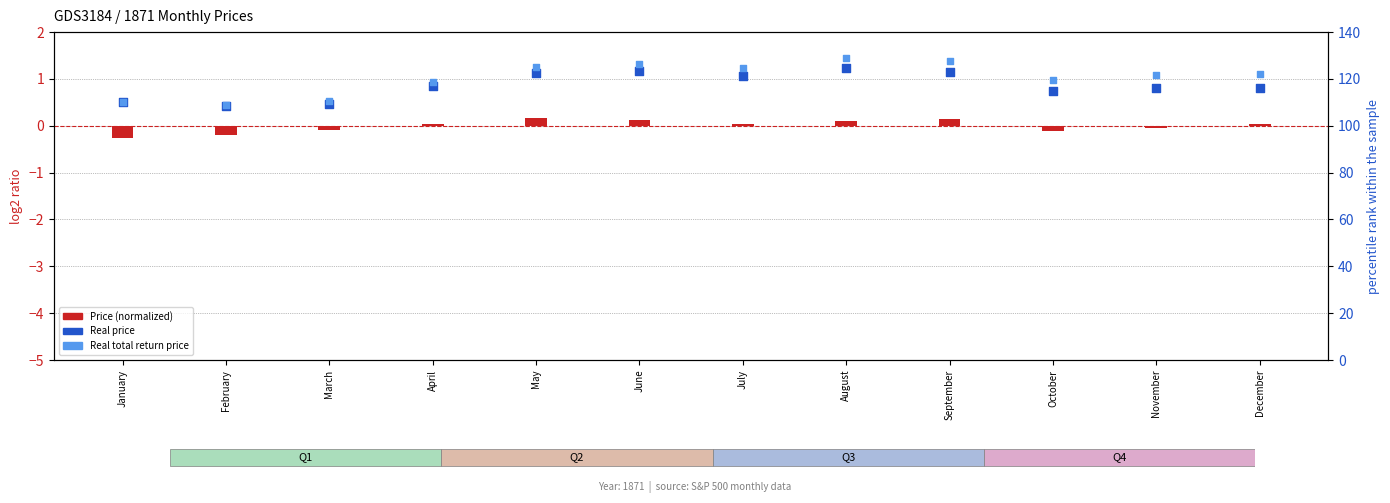

At how many categories does at least one series exceed 38?

12